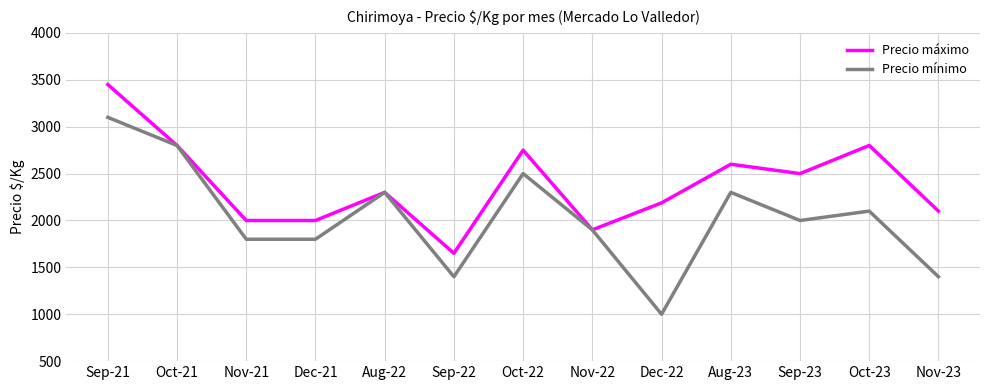

Is the value of Precio mínimo at Sep-23 greater than the value of Precio máximo at Aug-23?

No